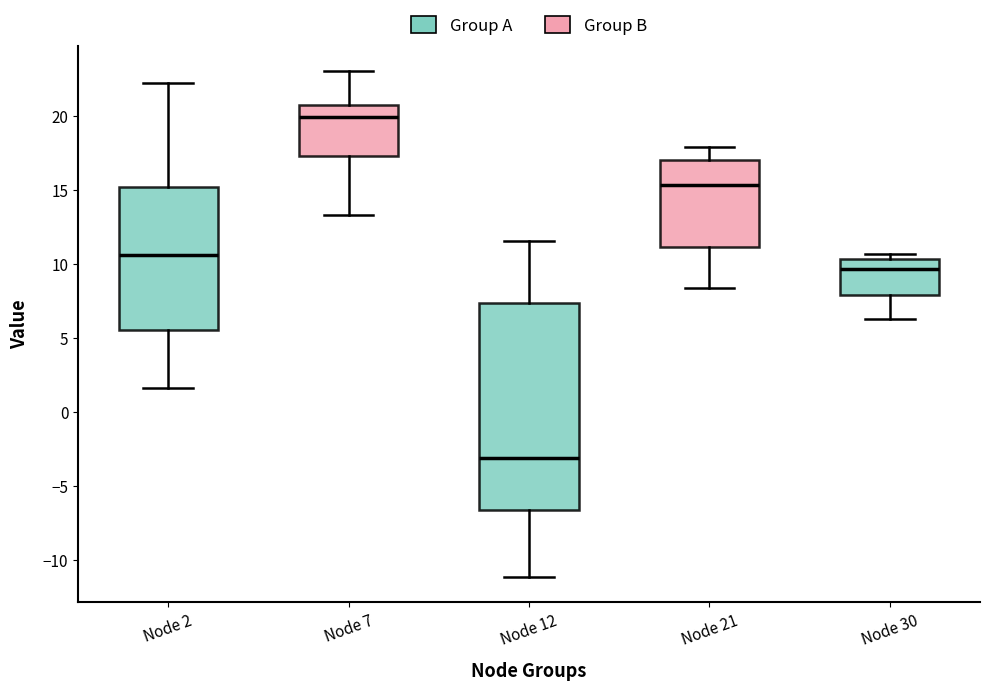

Comparing the boxes themselves (not the whiskers), which one is the tallest?

Node 12